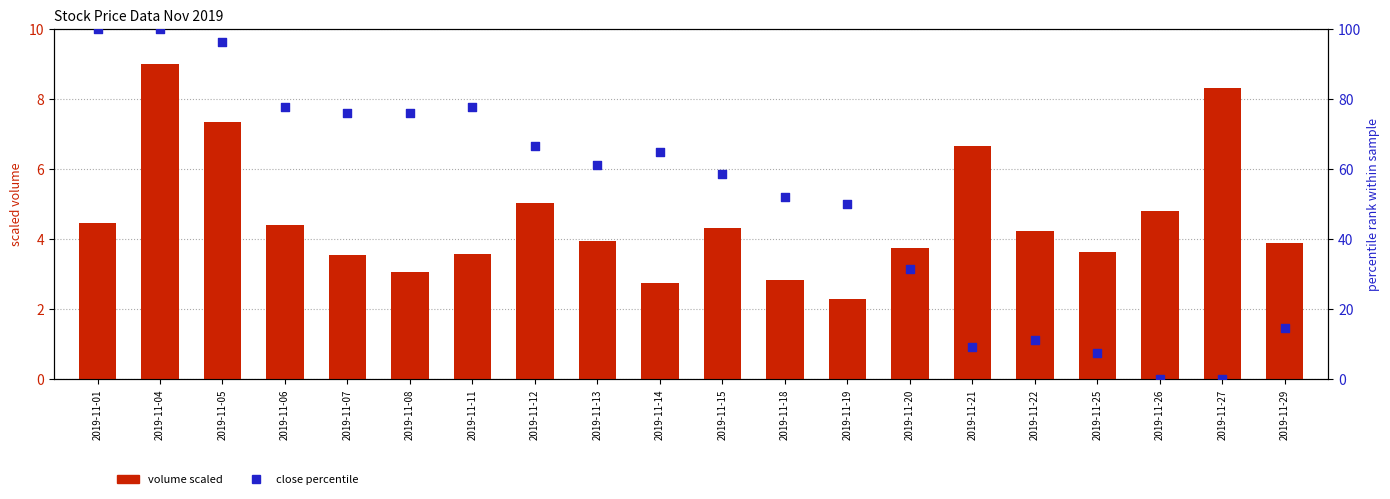

Which series contains the lowest Y value?

close percentile